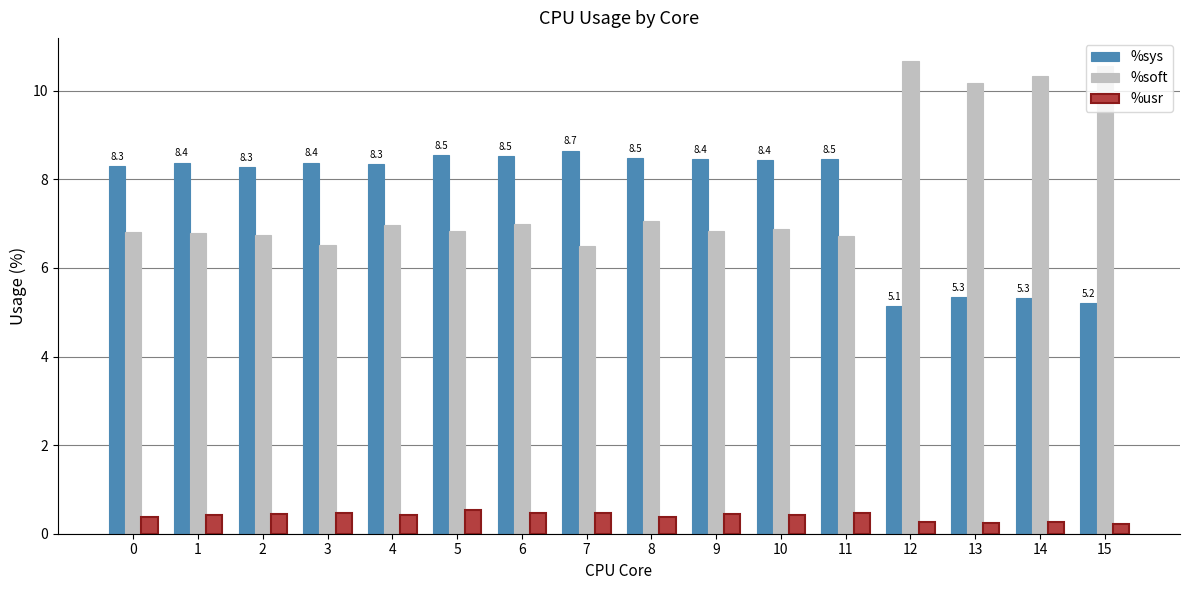

What is the total value across all series at 11?

15.7